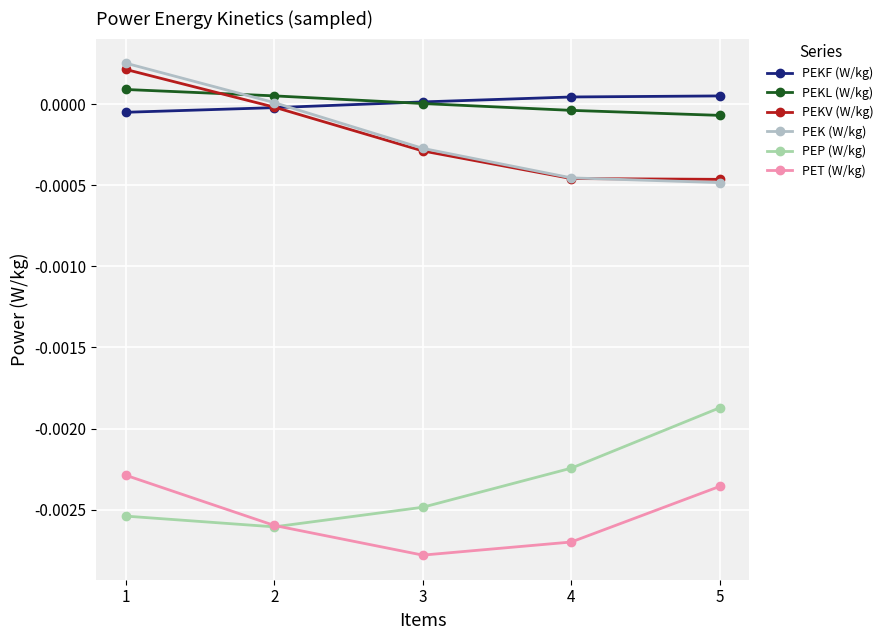

Where do PEKF (W/kg) and PEKV (W/kg) first cross each other?

2 and 3